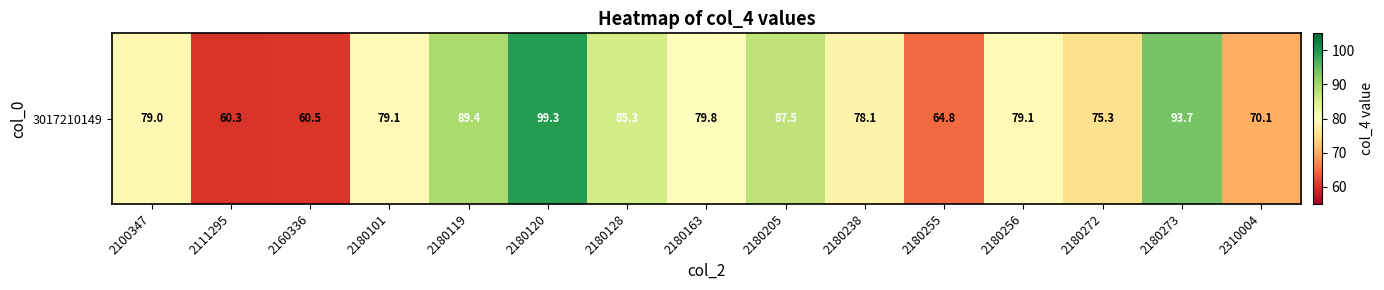

The value at 2160336 is 60.5. True or false?

True